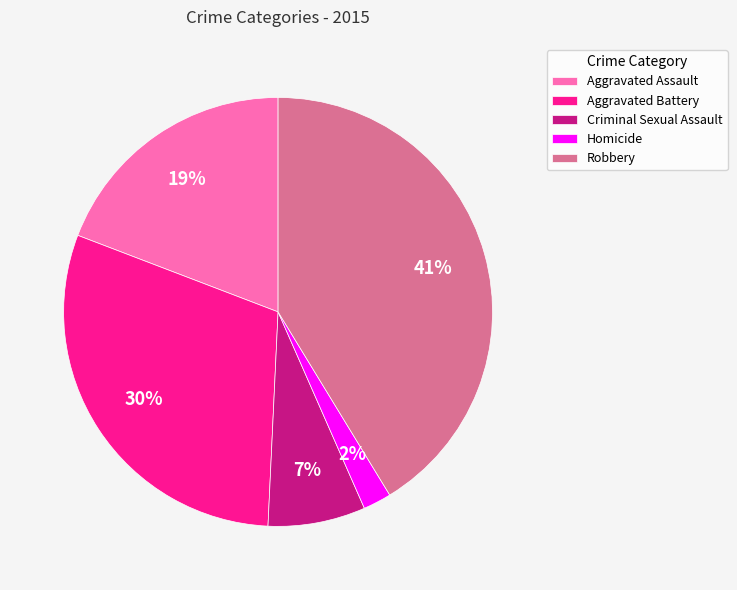

Combined, do Homicide and Aggravated Assault account for over 50%?

No